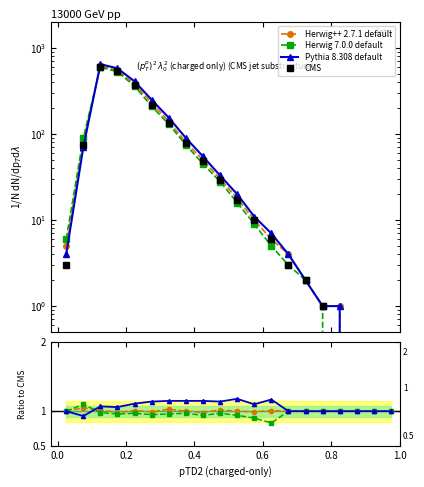

True or false: CMS has a value of 2.1 at 12.

False